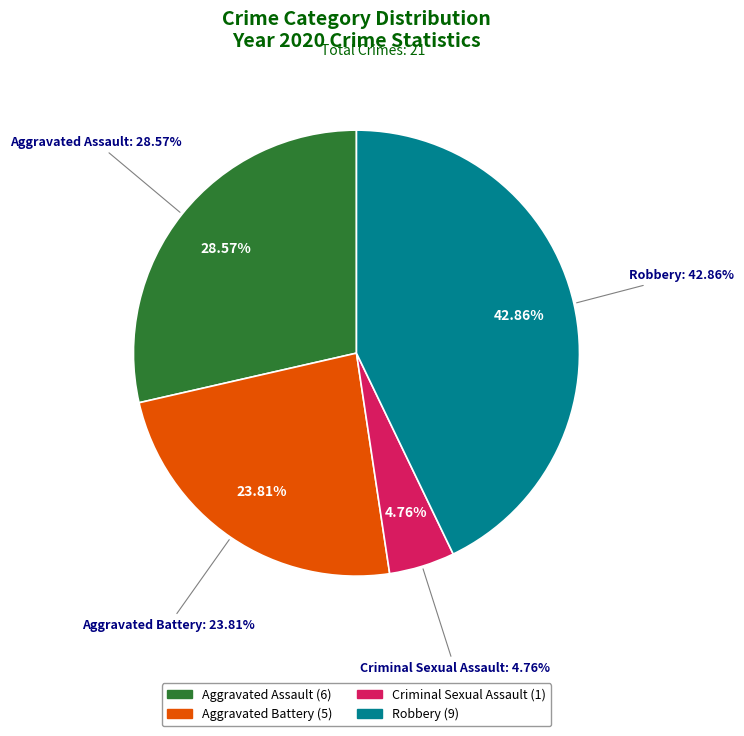

To the nearest percent, what percentage of the pie is Robbery?

43%